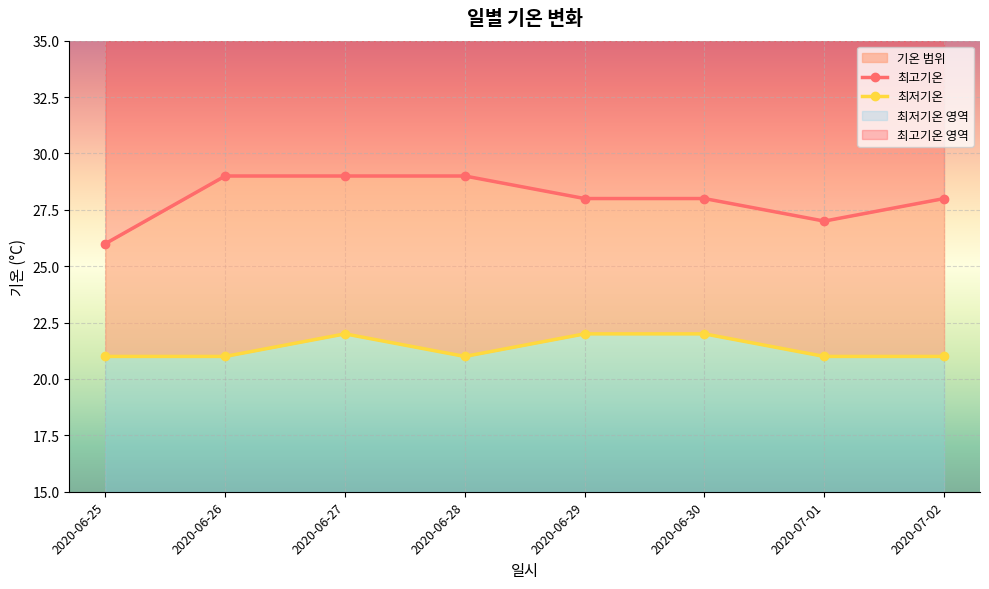

What is the value of the 최고기온 point at the 3rd from the left?

29